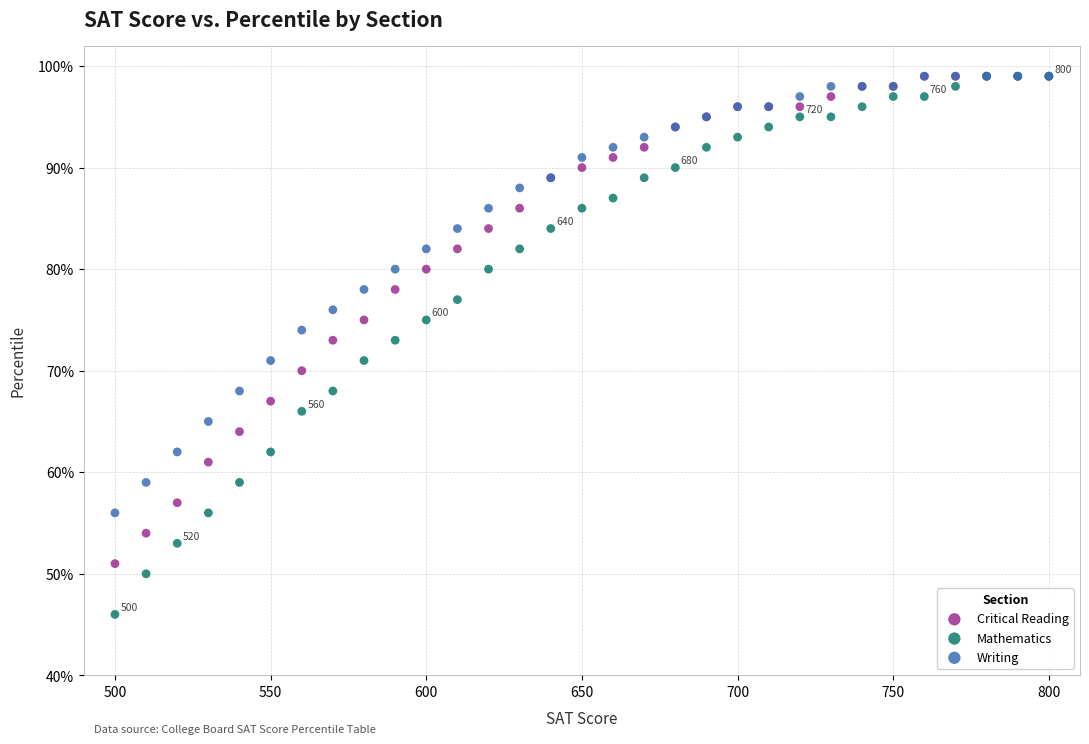

Which series has the widest spread of Y values?

Mathematics